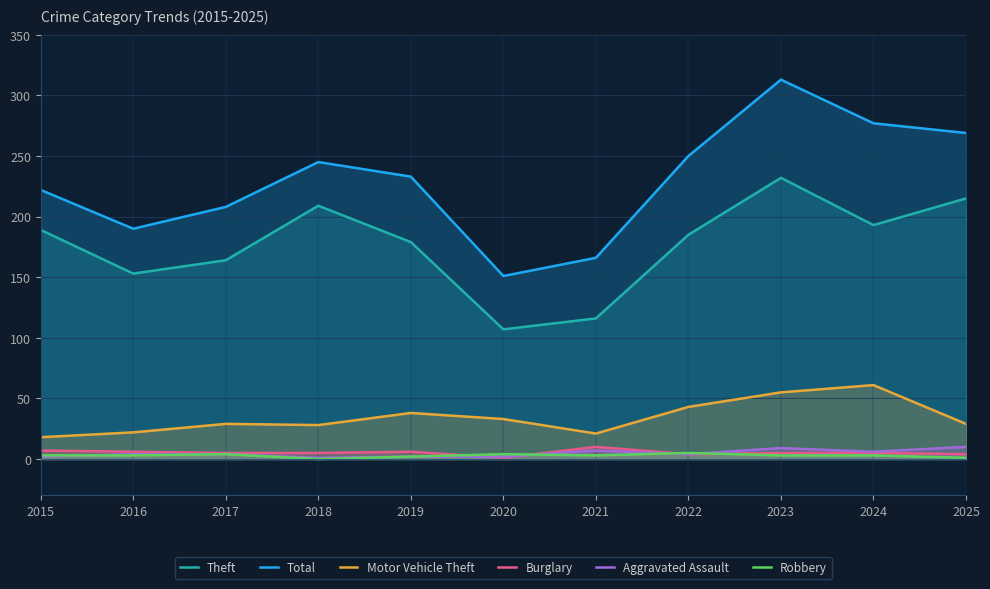

Where is the first local minimum for Burglary?

2020